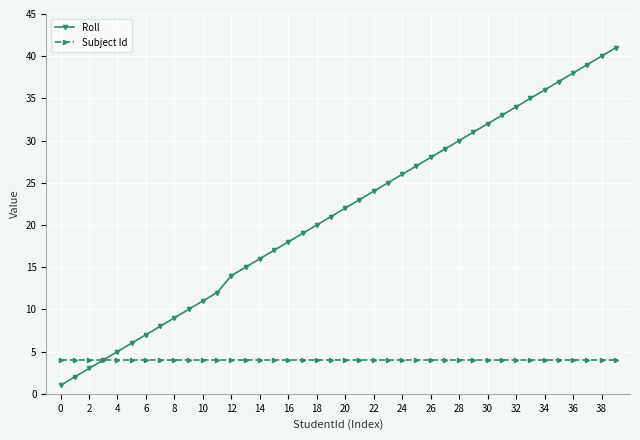

Is this an area chart (filled region under the line)?

No